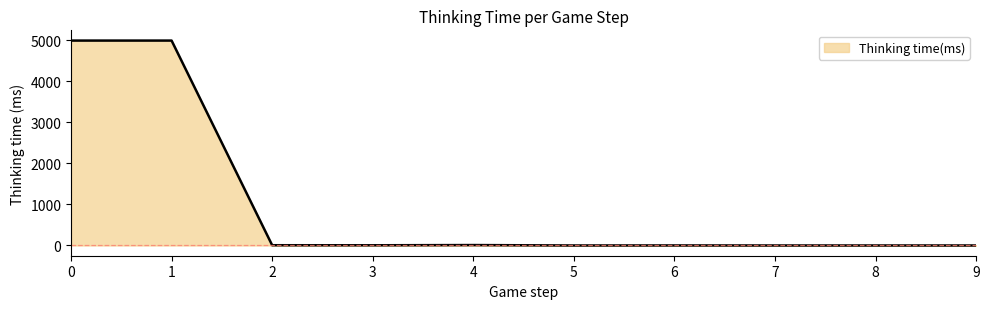

Does the chart display data point markers on the line(s)?

No